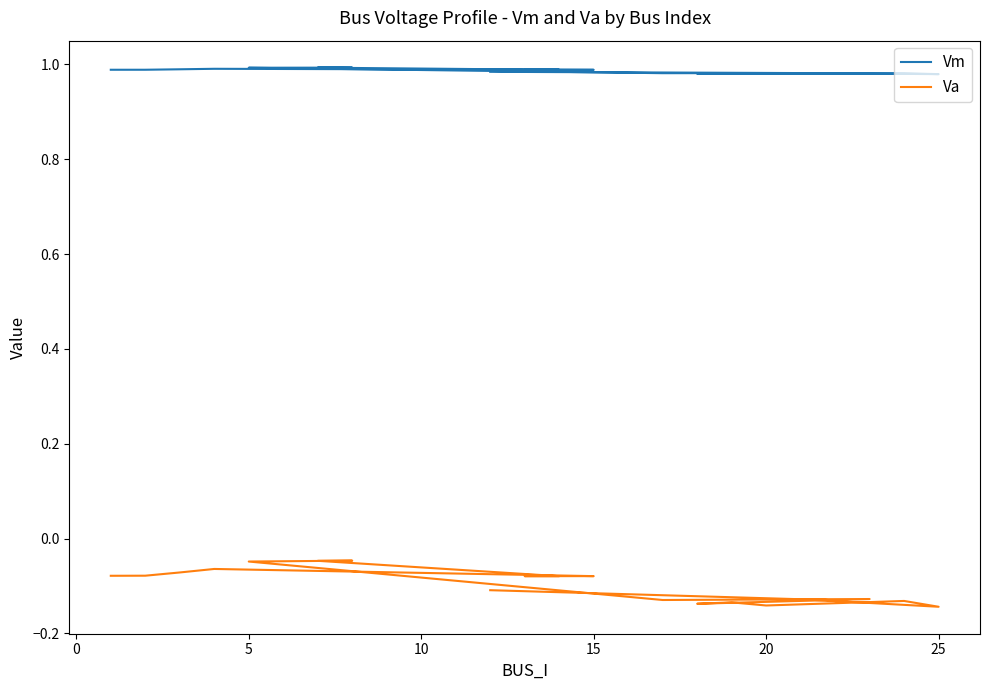

True or false: Vm has more than 2 interior local peaks.

True